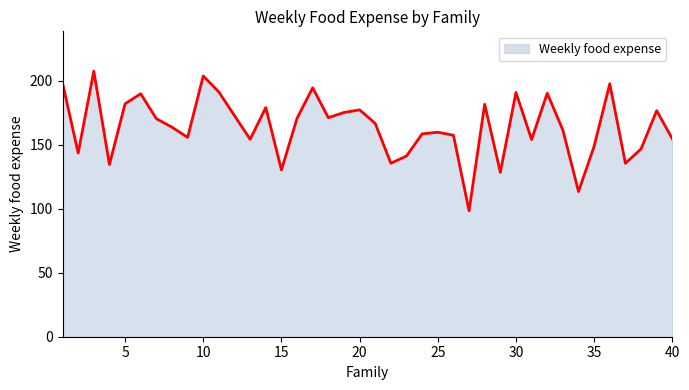

What is the greatest value displayed?

207.5